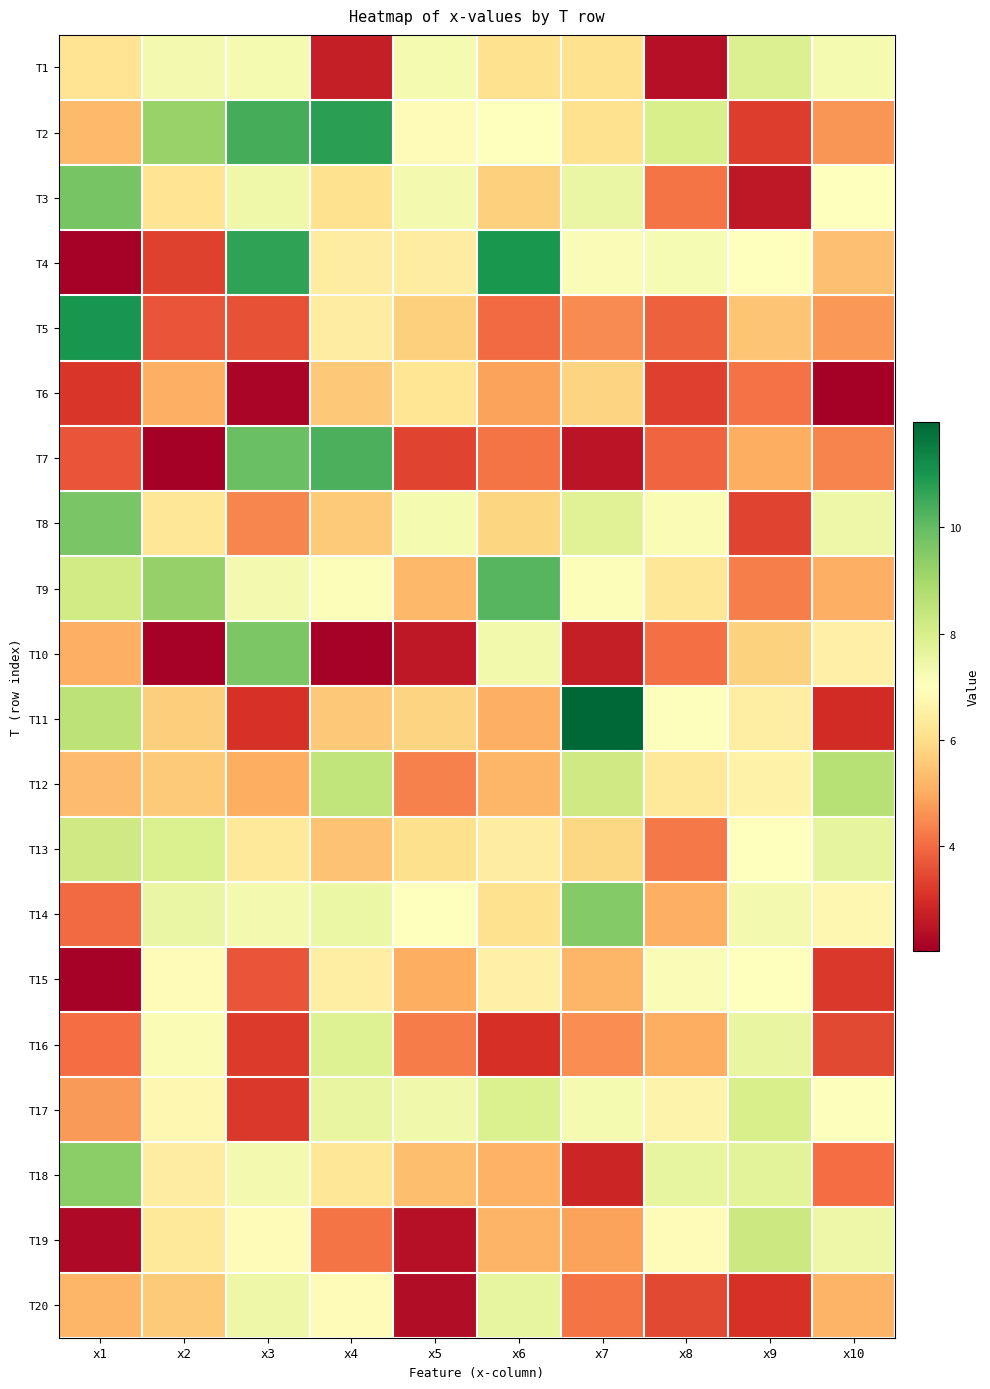

What is the minimum value shown in the chart?

2.0